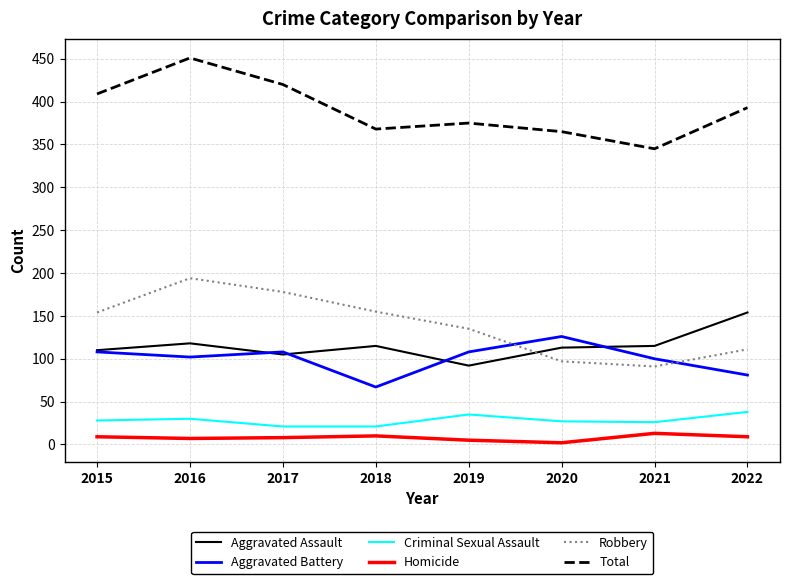

Which series has the largest total across all categories?

Total